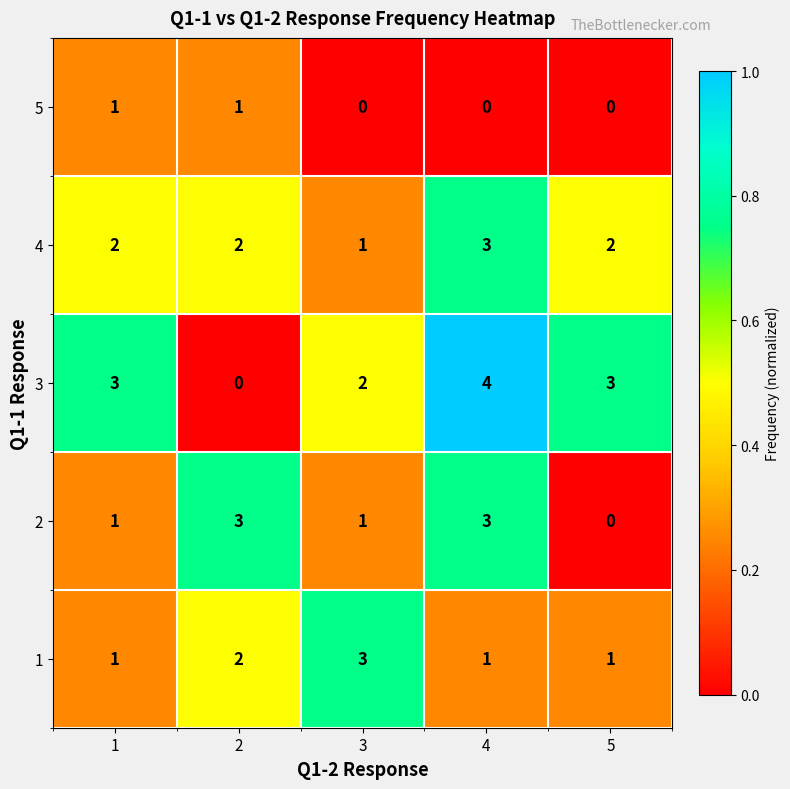

Reading right to left, transcribe all the data shown in this chart.

5: 5=0	4=0	3=0	2=1	1=1
4: 5=2	4=3	3=1	2=2	1=2
3: 5=3	4=4	3=2	2=0	1=3
2: 5=0	4=3	3=1	2=3	1=1
1: 5=1	4=1	3=3	2=2	1=1